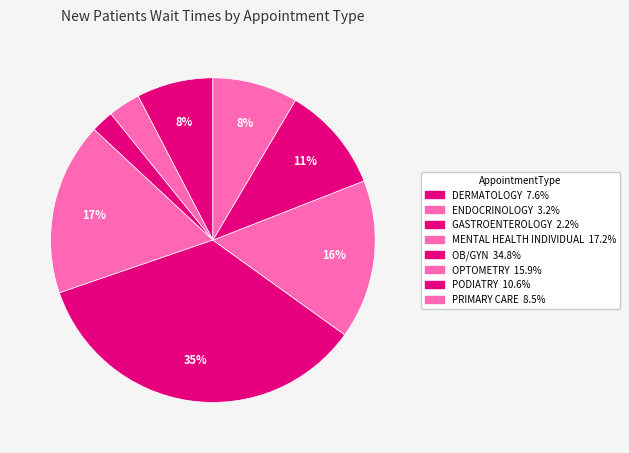

Count the number of slices in the pie.

8